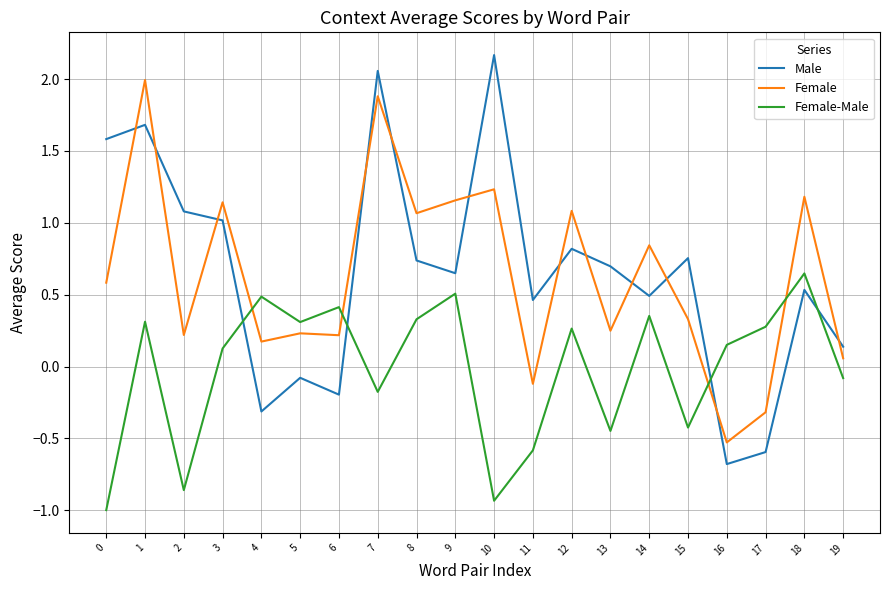

Rank the series by their maximum value, from lowest to highest.

Female-Male, Female, Male